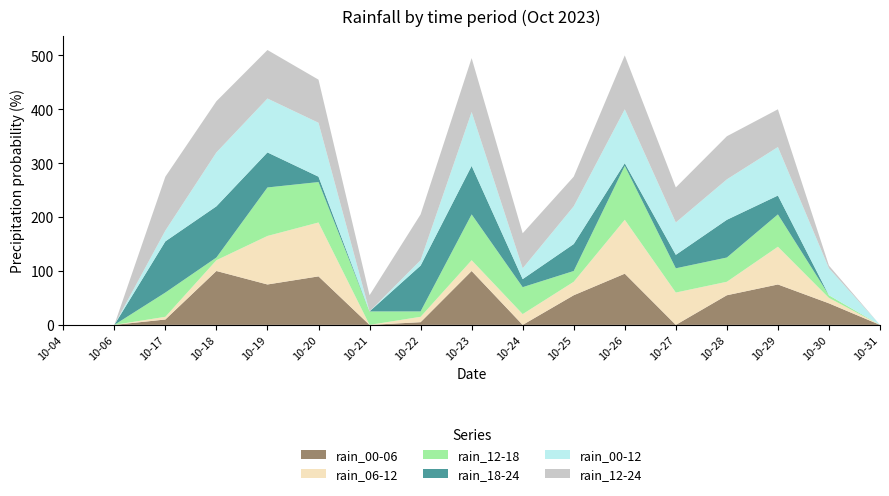

Reading left to right, list all the values displayed in this chart.

rain_00-06: 0	0	10	100	75	90	0	5	100	0	55	95	0	55	75	40	0
rain_06-12: 0	0	5	20	90	100	0	10	20	20	25	100	60	25	70	10	0
rain_12-18: 0	0	45	5	90	75	25	10	85	50	20	100	45	45	60	5	0
rain_18-24: 0	0	95	95	65	10	0	85	90	15	50	5	25	70	35	0	0
rain_00-12: 0	0	20	100	100	100	0	10	100	20	70	100	60	75	90	50	0
rain_12-24: 0	0	100	95	90	80	30	85	100	65	55	100	65	80	70	5	0